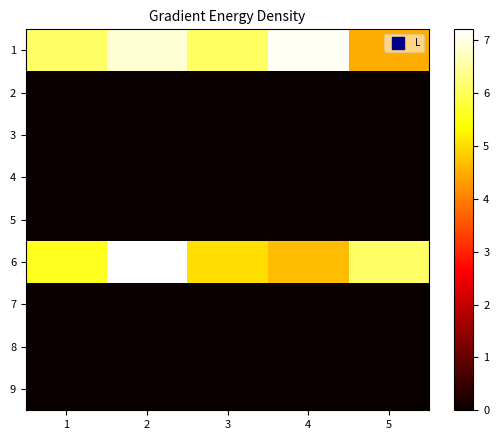

Which has a higher value, 5 or 1?

1